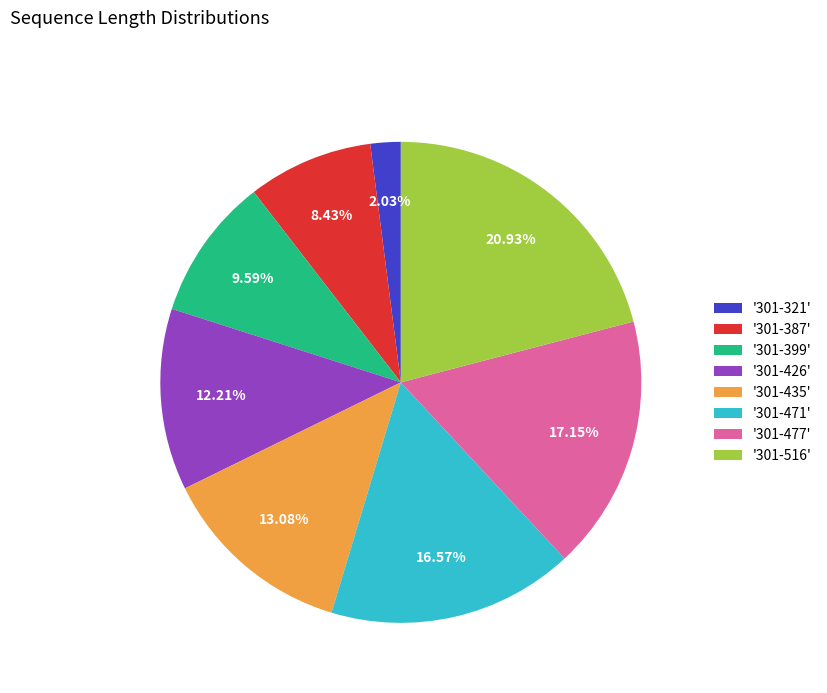

Do '301-387' and '301-426' together represent more than half of the pie?

No